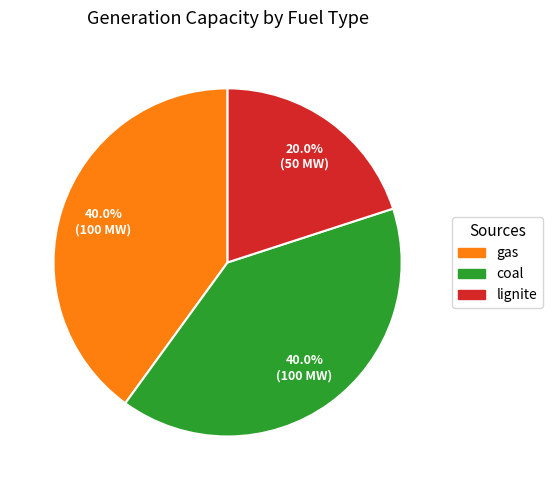

True or false: lignite accounts for 28% of the total.

False